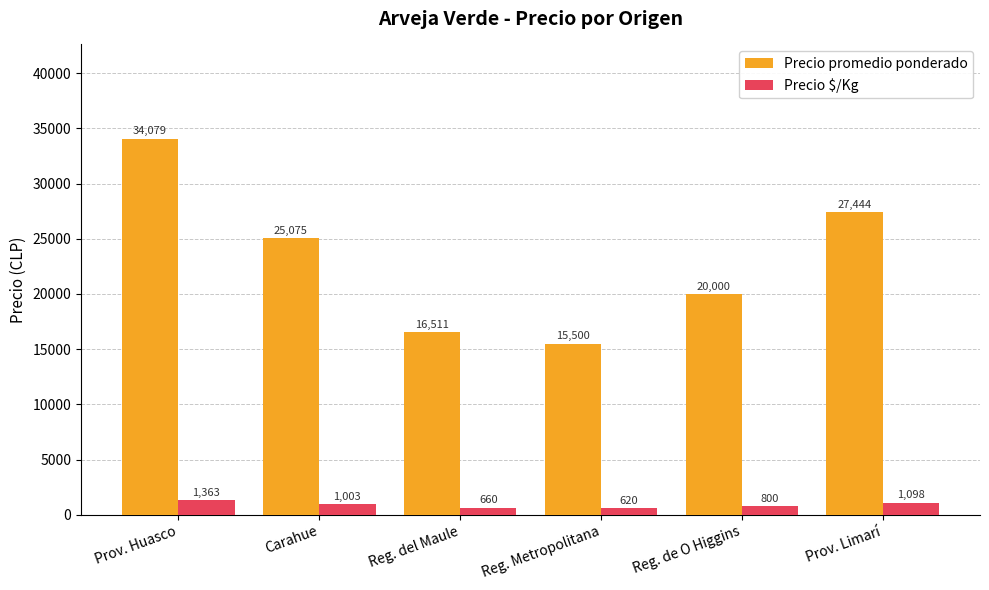

What is the minimum value for Precio promedio ponderado?

15500